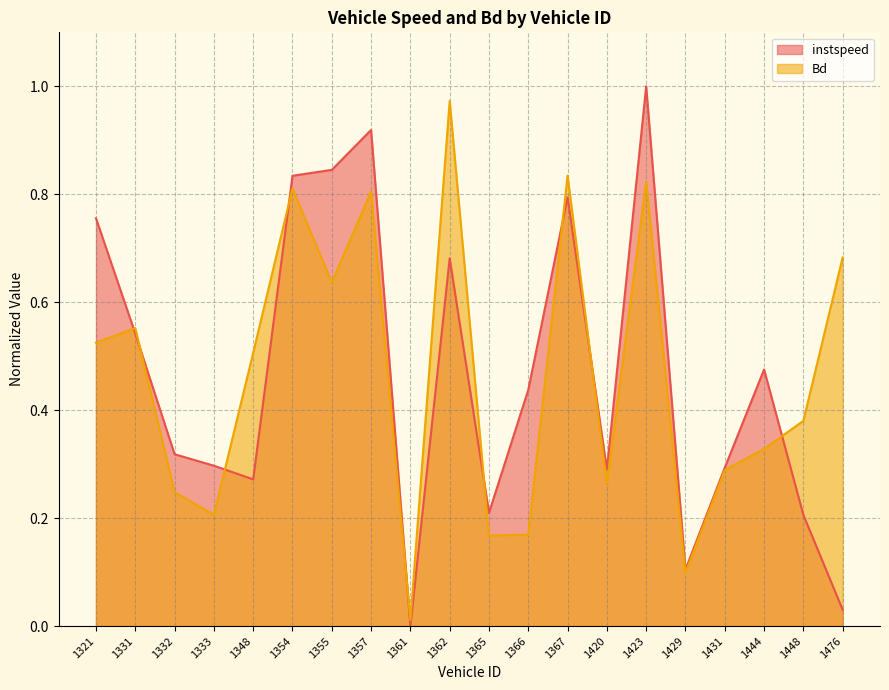

At how many categories does at least one series exceed 0?

20